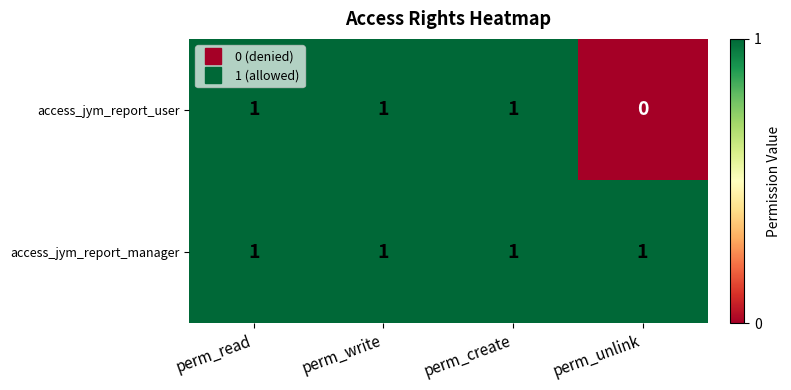

Reading right to left, what are all the values shown in this chart?

access_jym_report_user: 0	1	1	1
access_jym_report_manager: 1	1	1	1